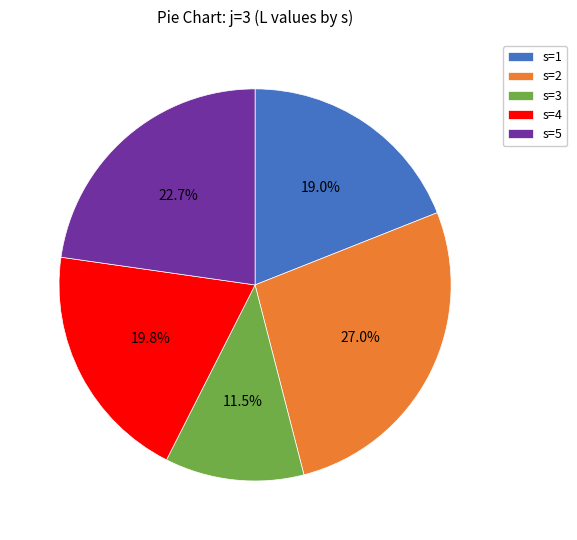

Which slice is the smallest?

s=3